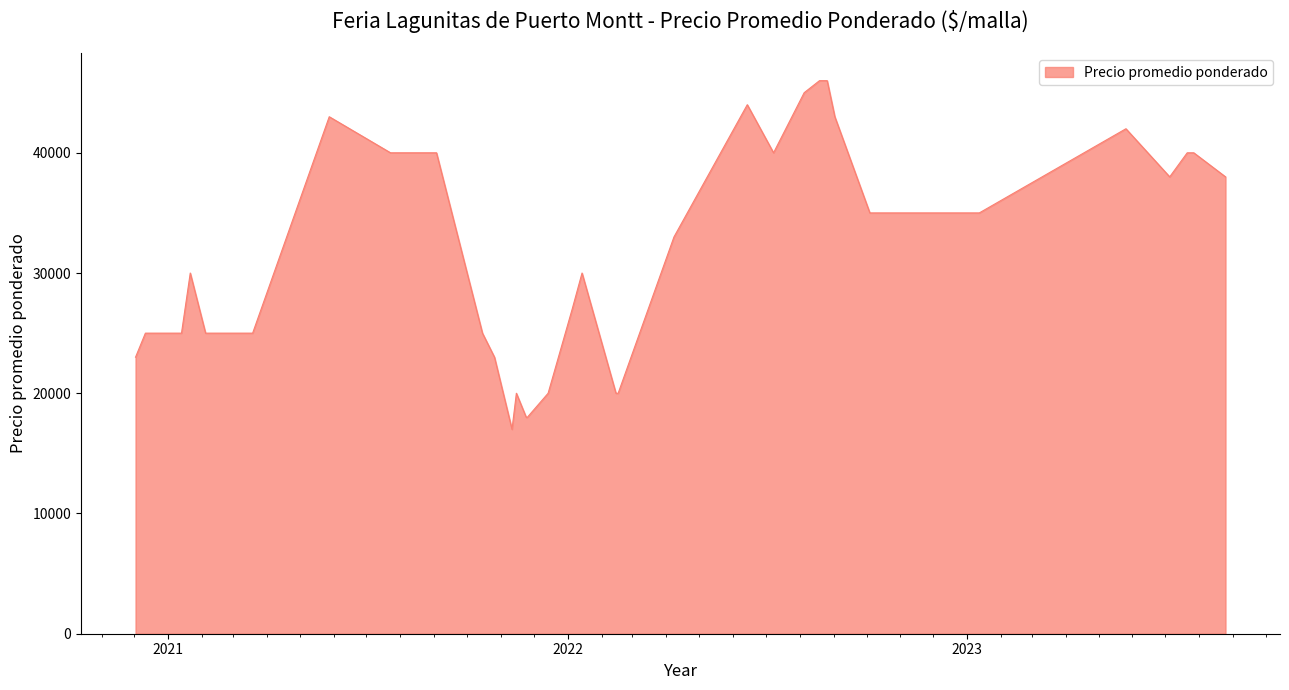

What is the difference between the maximum and minimum values?

29000